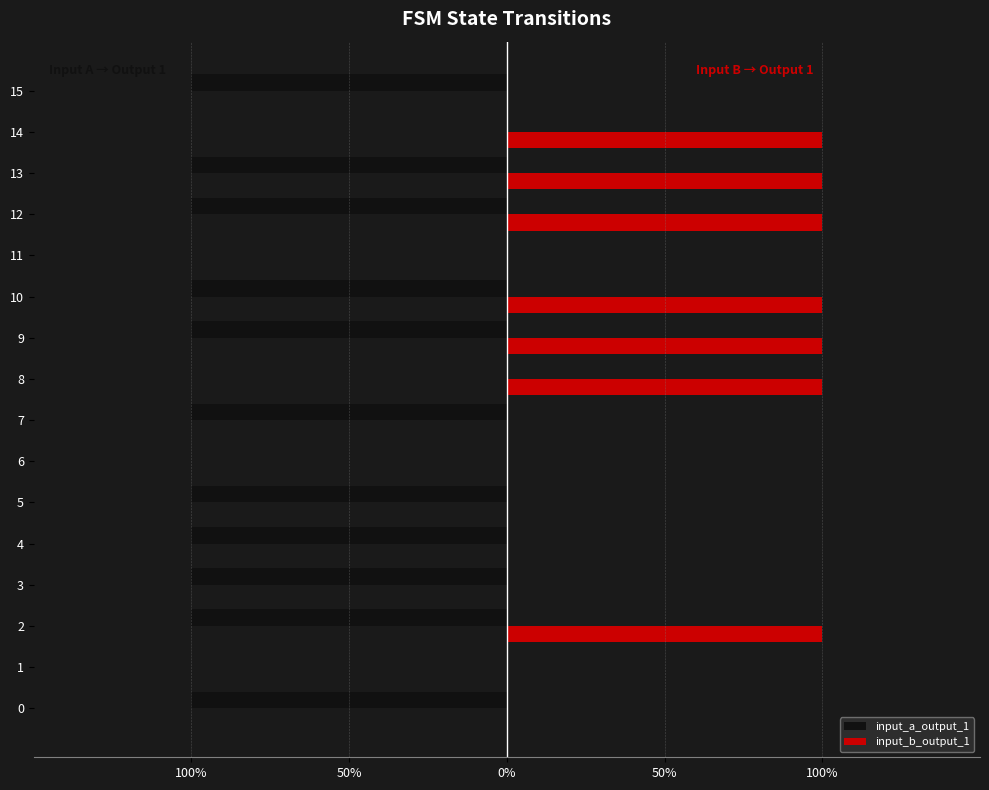

What are all the series names shown in the legend?

input_a_output_1, input_b_output_1